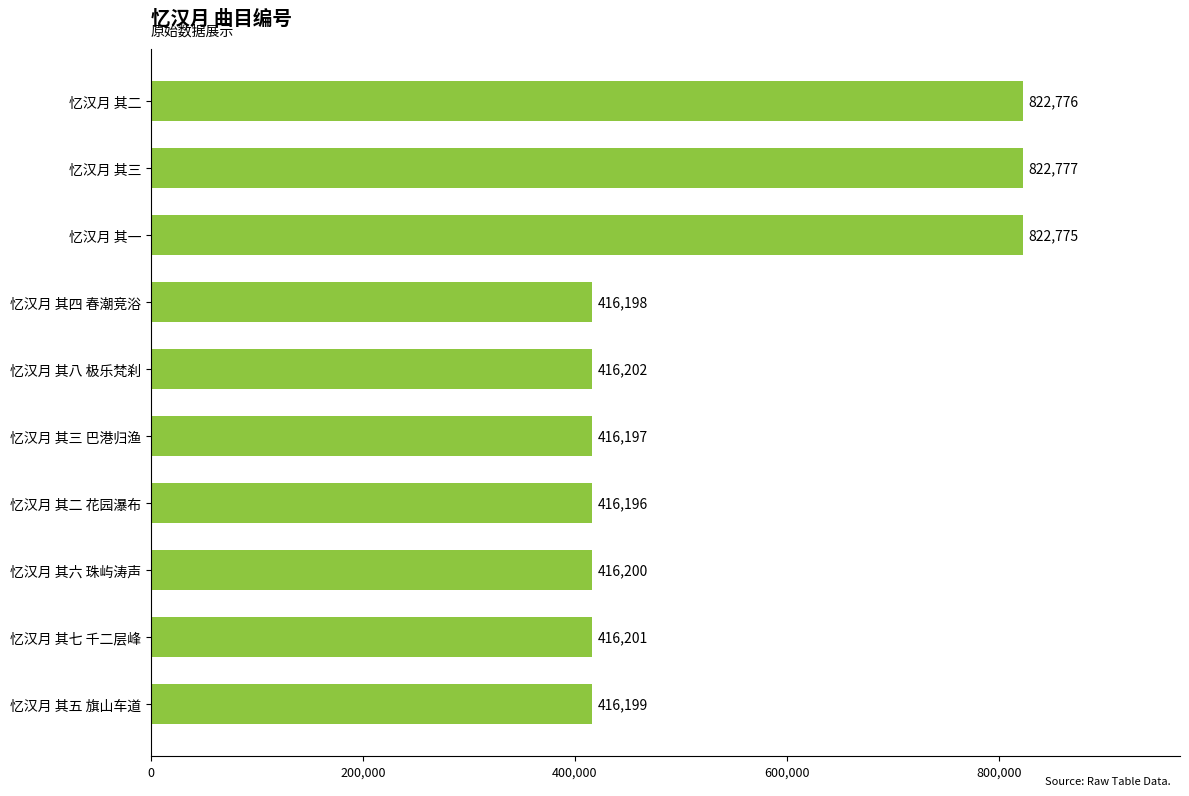

What is the label of the 10th bar from the top?

忆汉月 其五 旗山车道